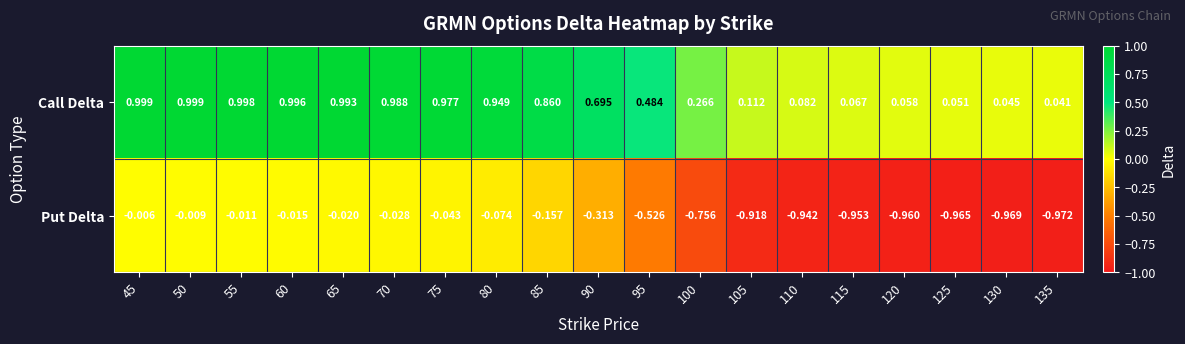

How many categories are shown in the chart?

19